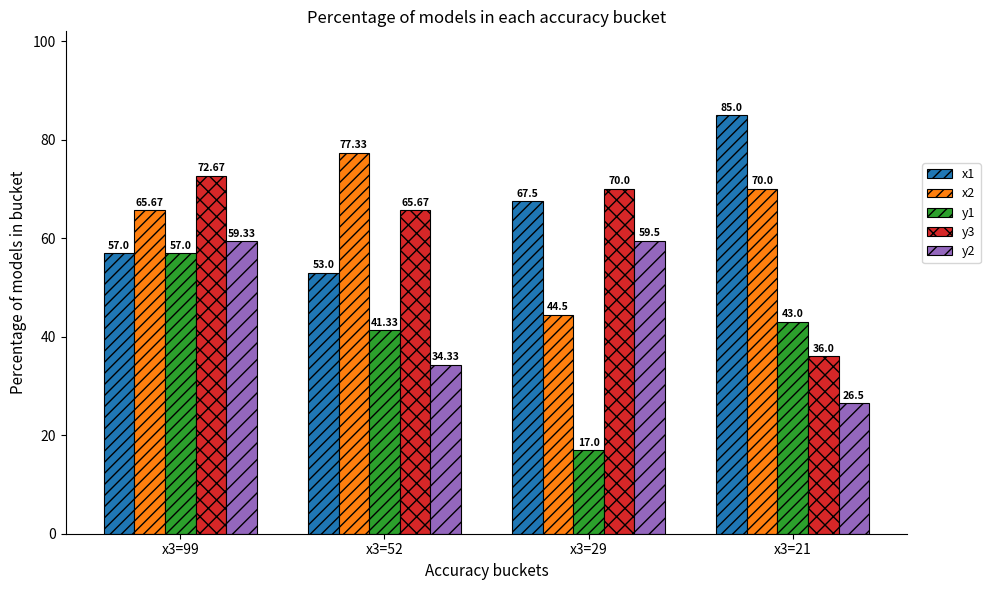

What is the total value across all series at x3=52?

271.7